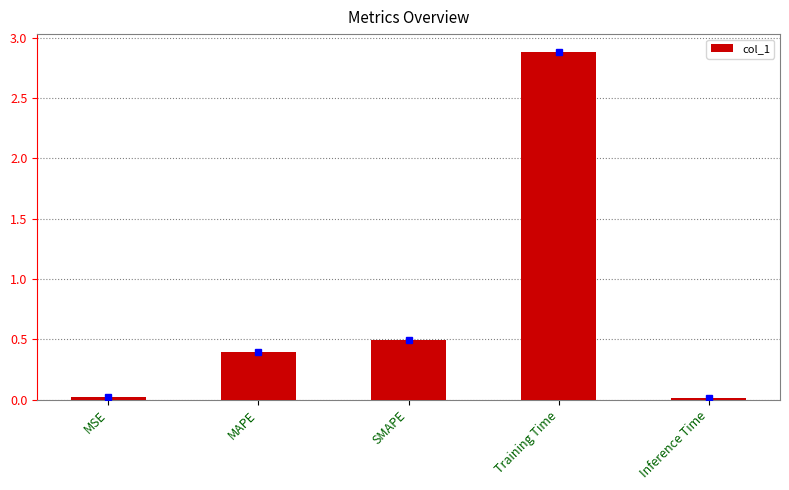

The value at Inference Time is 0.0. True or false?

True